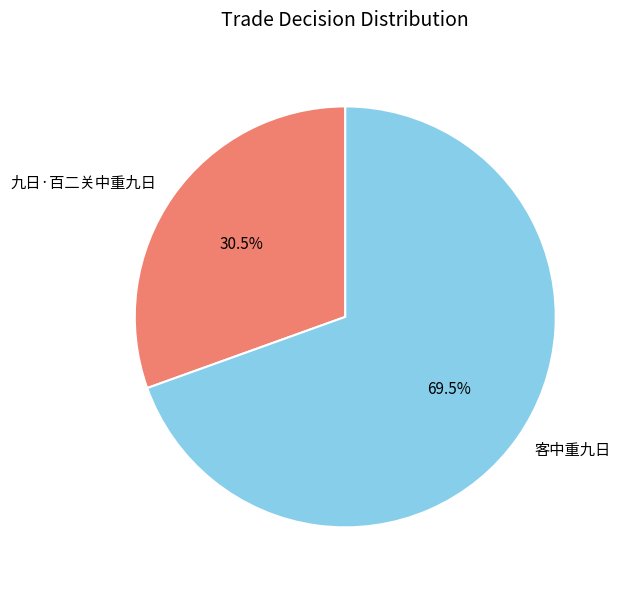

To the nearest percent, what is the average slice percentage?

50%